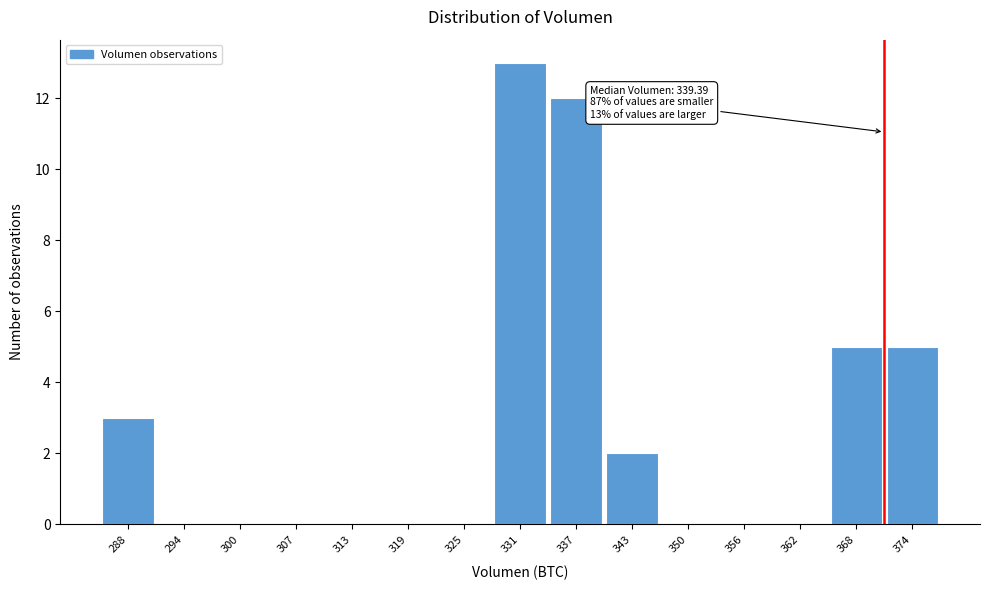

Reading left to right, extract all data points from this chart.

288=3	294=0	300=0	307=0	313=0	319=0	325=0	331=13	337=12	343=2	350=0	356=0	362=0	368=5	374=5